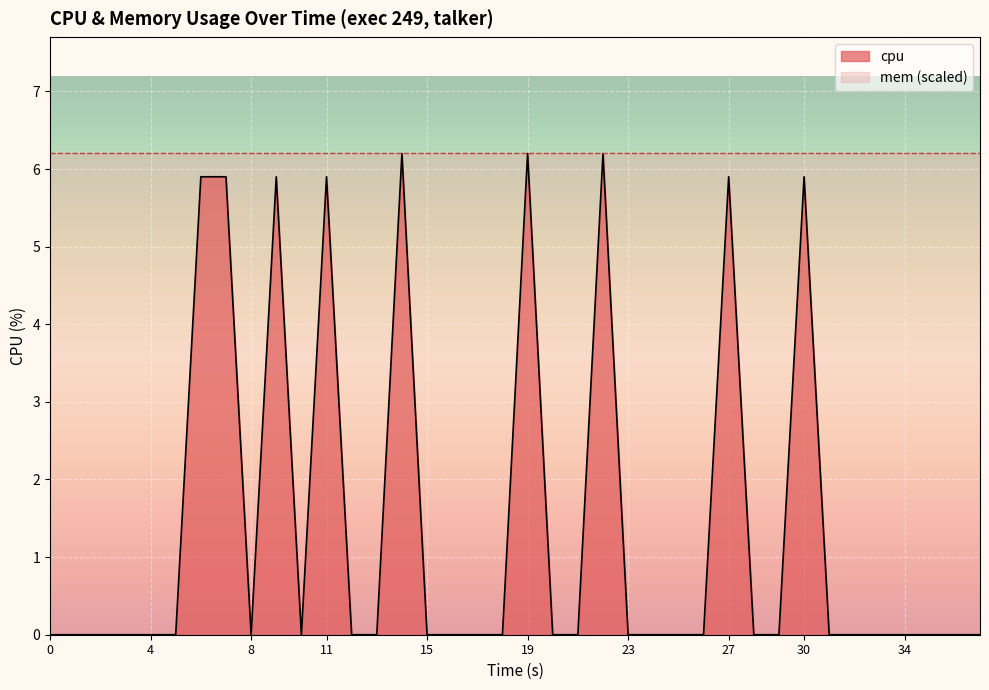

What is the average value?

1.4